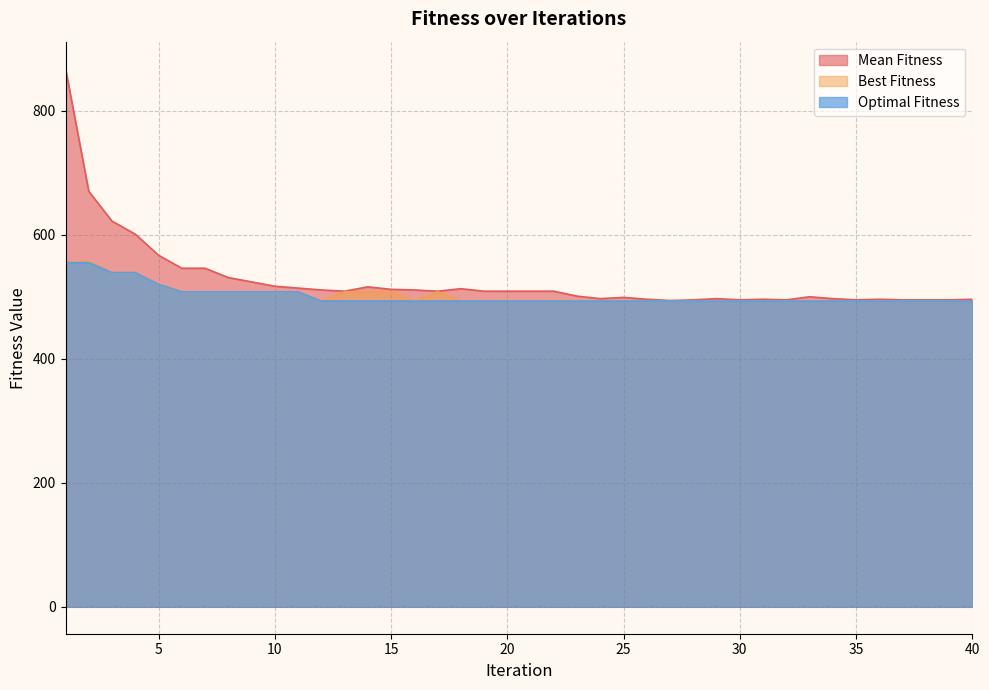

The Mean Fitness series shows 243 at 14. True or false?

False